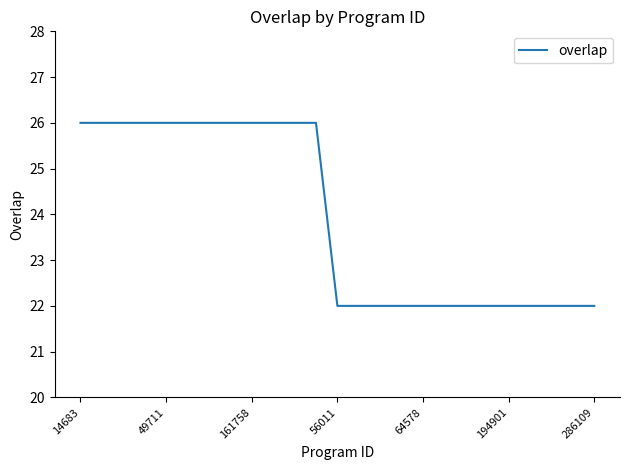

What is the difference between the maximum and minimum values?

4